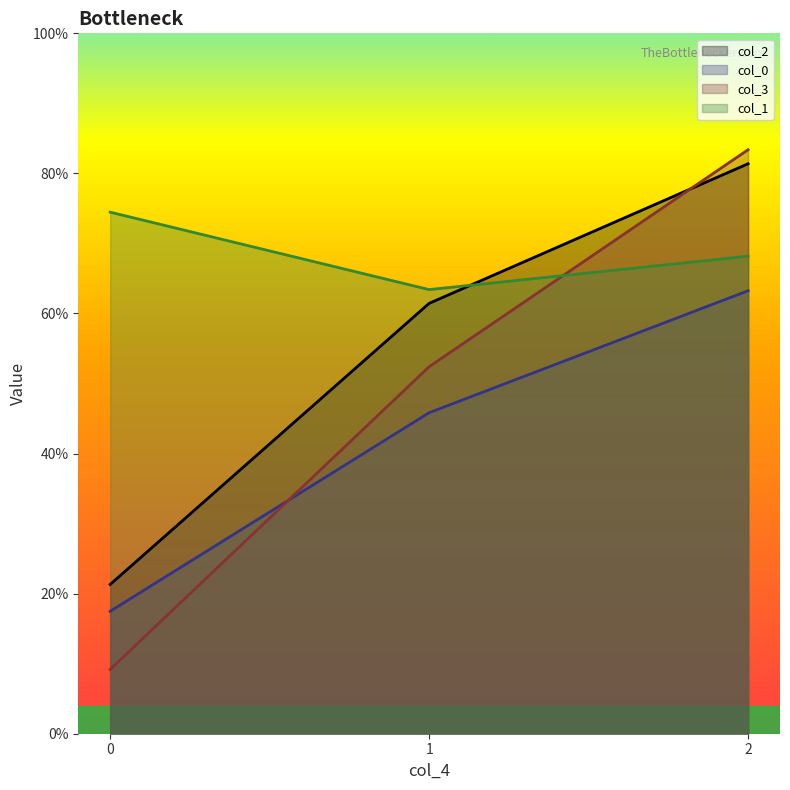

Rank the series by their maximum value, from lowest to highest.

col_0, col_1, col_2, col_3